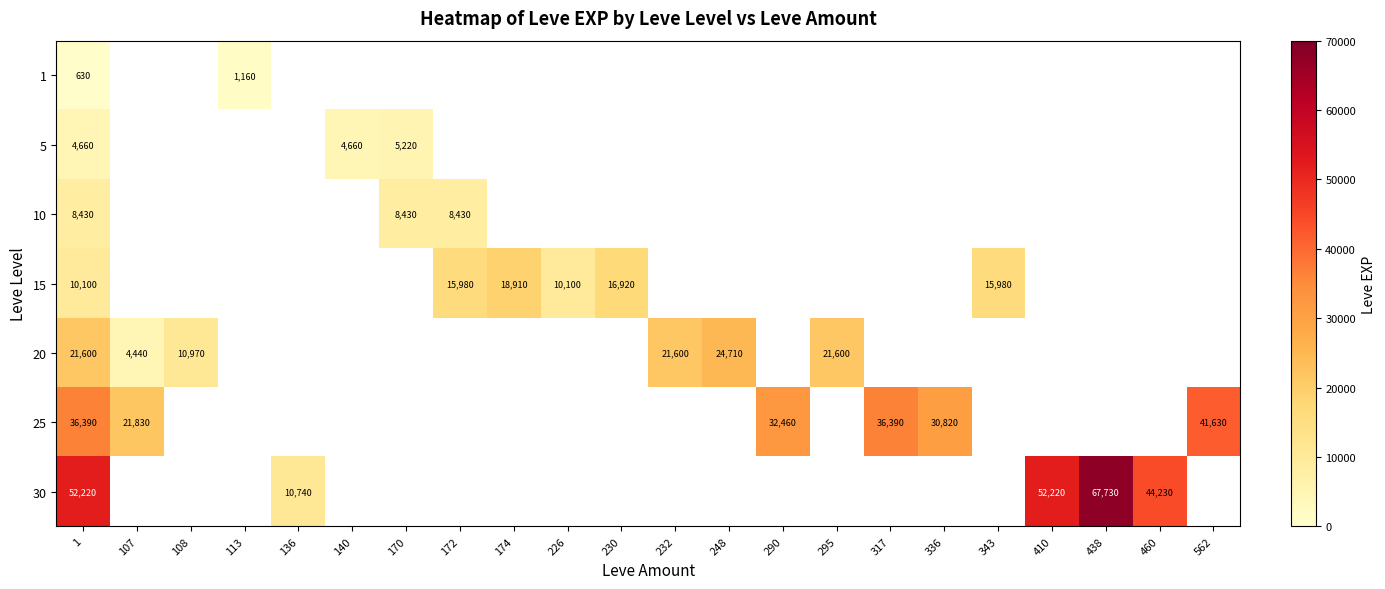

Is it true that 5 equals 4660 at 140?

True